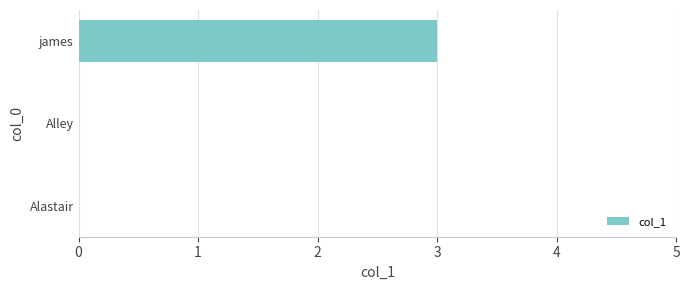

Reading top to bottom, list all the values displayed in this chart.

james=3	Alley=0	Alastair=0